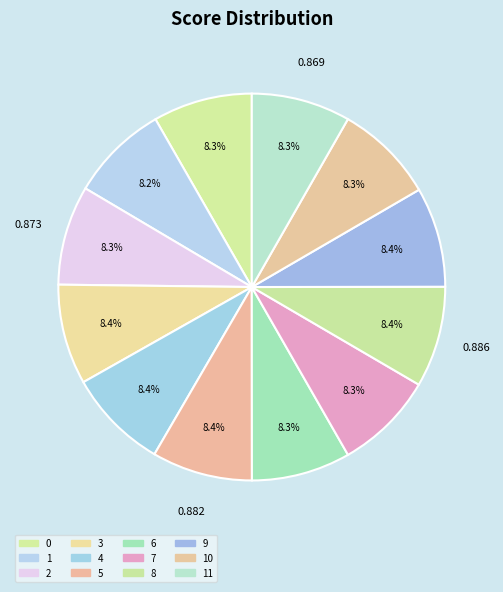

How many segments does this pie chart have?

12